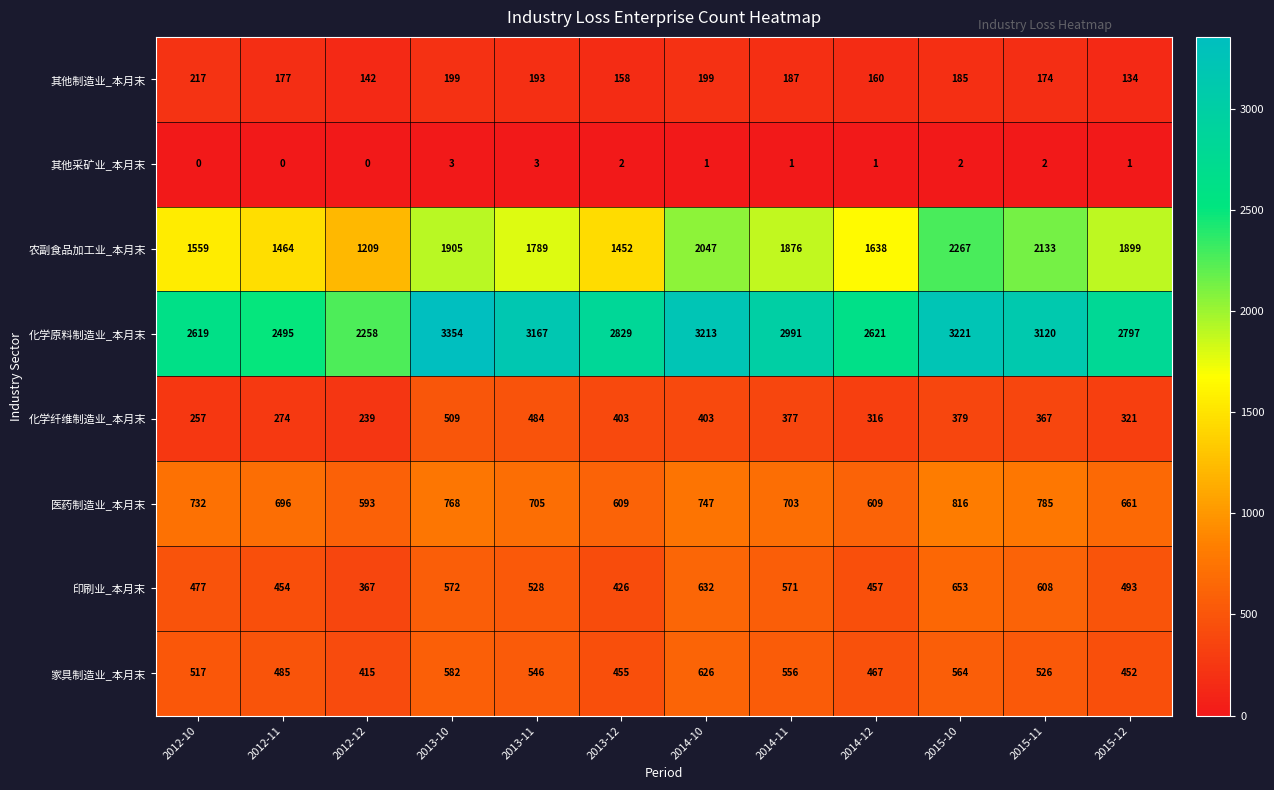

How many data points in 印刷业_本月末 are less than 528?

6